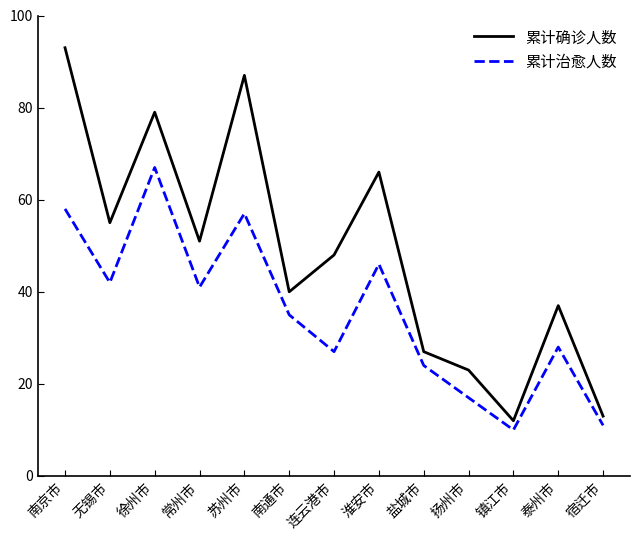

Reading left to right, transcribe all the data shown in this chart.

累计确诊人数: 南京市=93	无锡市=55	徐州市=79	常州市=51	苏州市=87	南通市=40	连云港市=48	淮安市=66	盐城市=27	扬州市=23	镇江市=12	泰州市=37	宿迁市=13
累计治愈人数: 南京市=58	无锡市=42	徐州市=67	常州市=41	苏州市=57	南通市=35	连云港市=27	淮安市=46	盐城市=24	扬州市=17	镇江市=10	泰州市=28	宿迁市=11